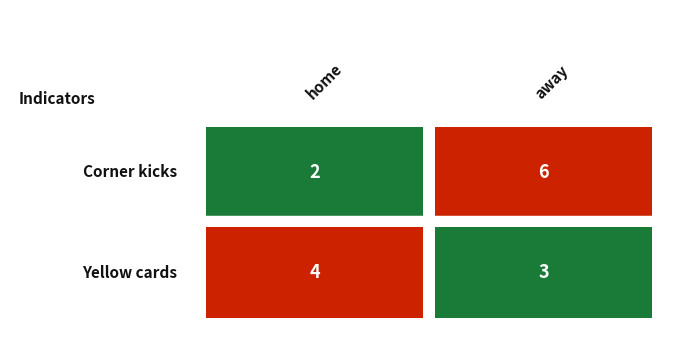

What is the difference between the Corner kicks values at 0 and 1?

4